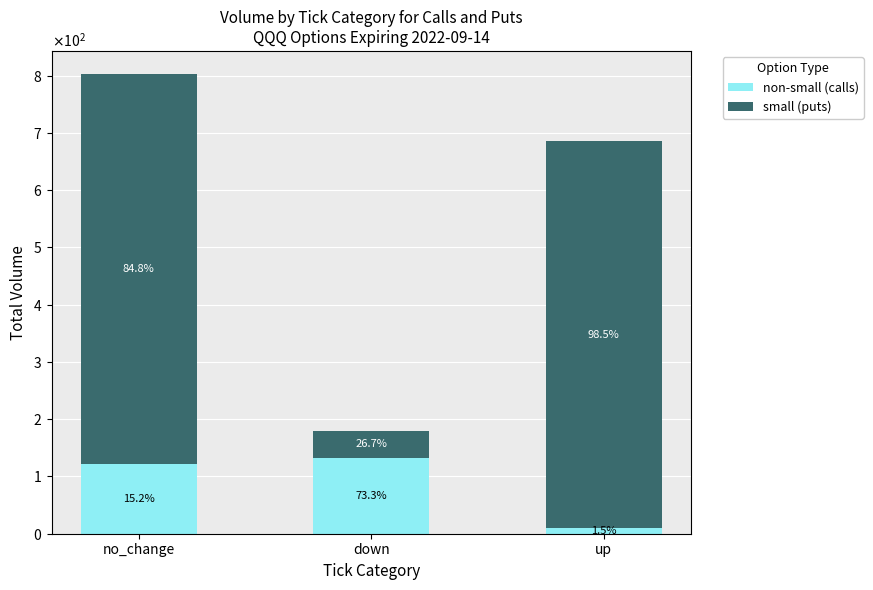

What is the average value of the small (puts) series?

468